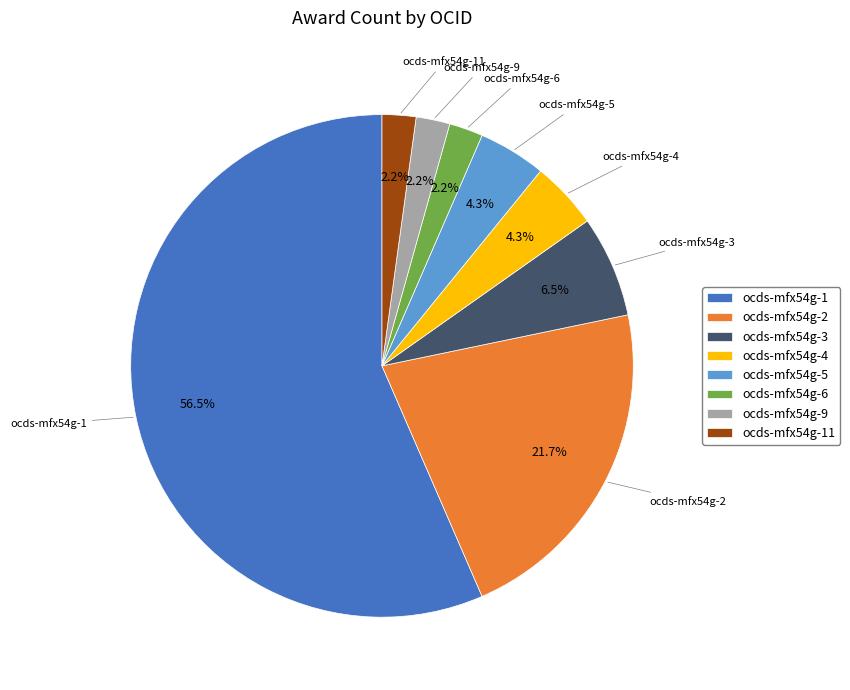

What is the largest slice in the pie chart?

ocds-mfx54g-1